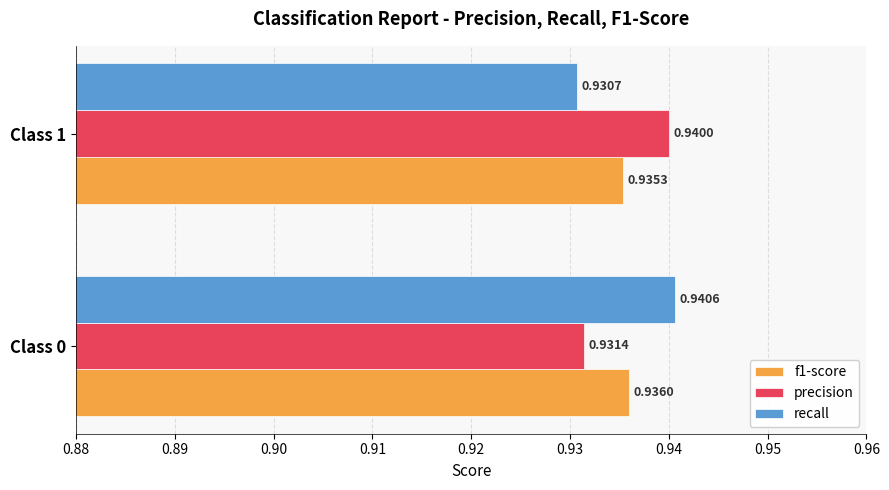

Which series has the largest range (max minus min)?

recall